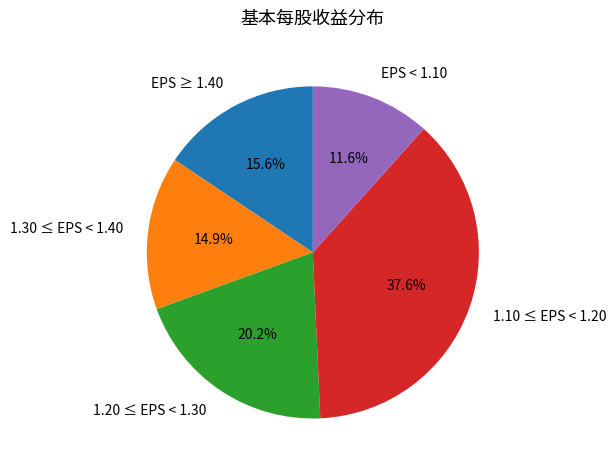

How many segments does this pie chart have?

5